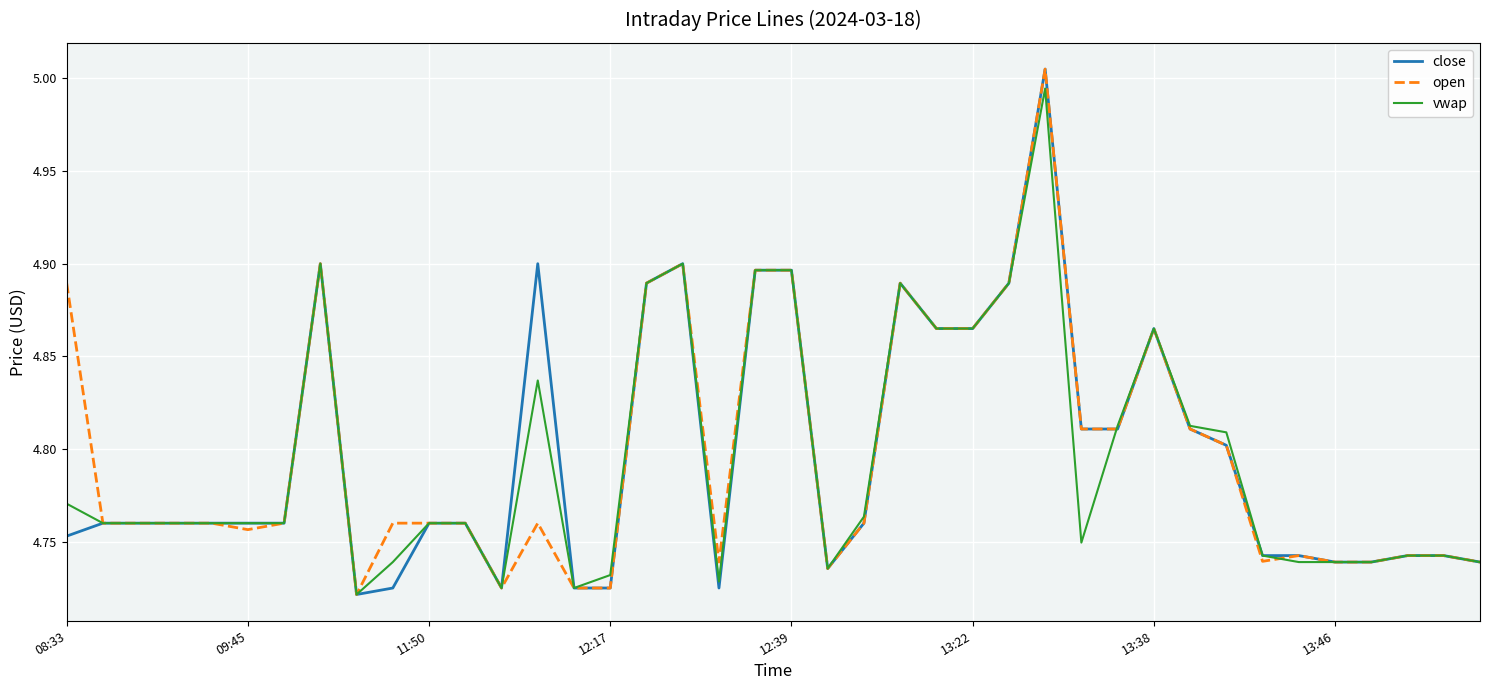

Where is the first local minimum for close?

8